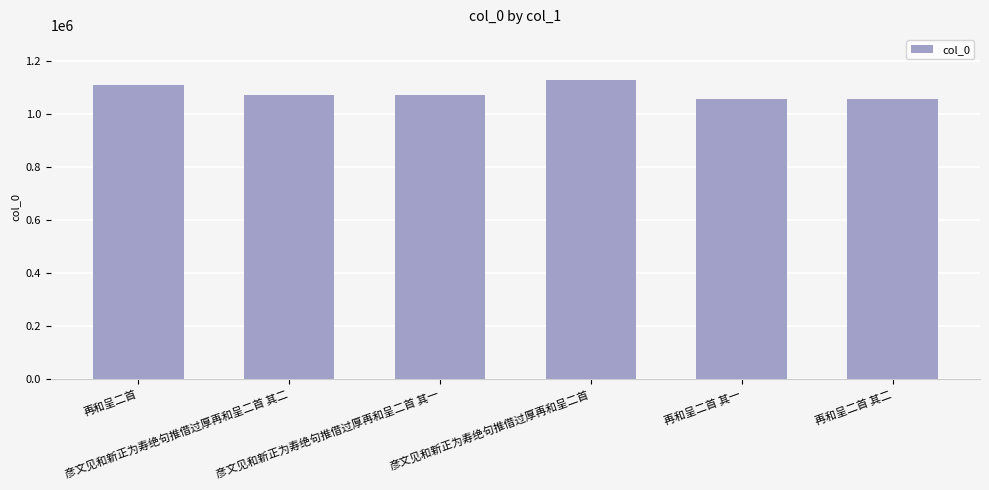

What is the sum of all values?

6493173